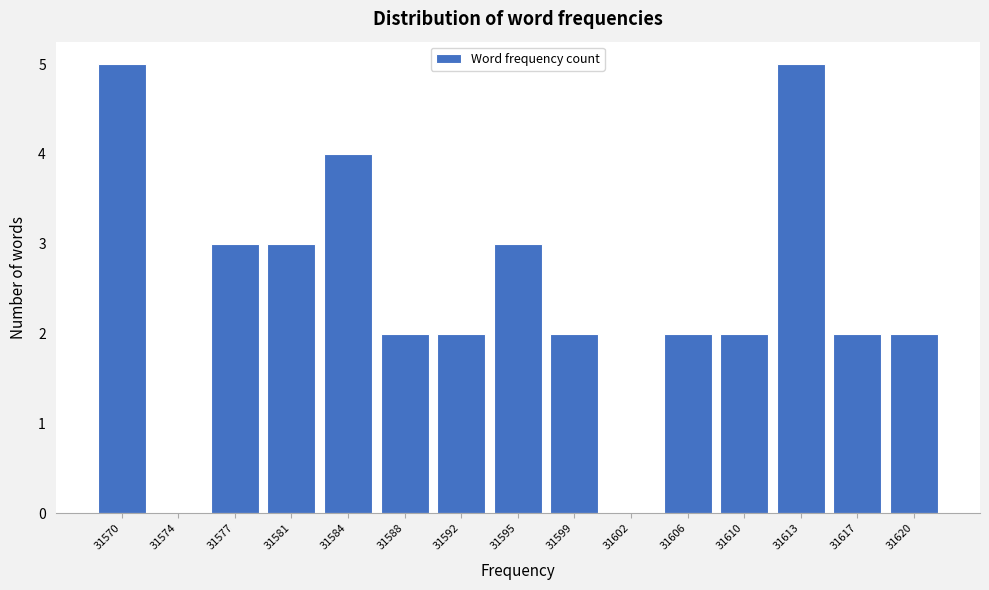

Reading left to right, what are all the values shown in this chart?

31570=5	31574=0	31577=3	31581=3	31584=4	31588=2	31592=2	31595=3	31599=2	31602=0	31606=2	31610=2	31613=5	31617=2	31620=2